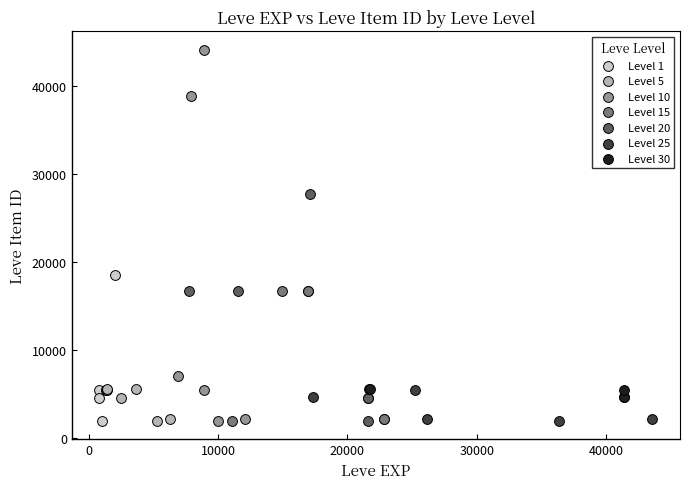

Which series has the widest spread of Y values?

Level 10